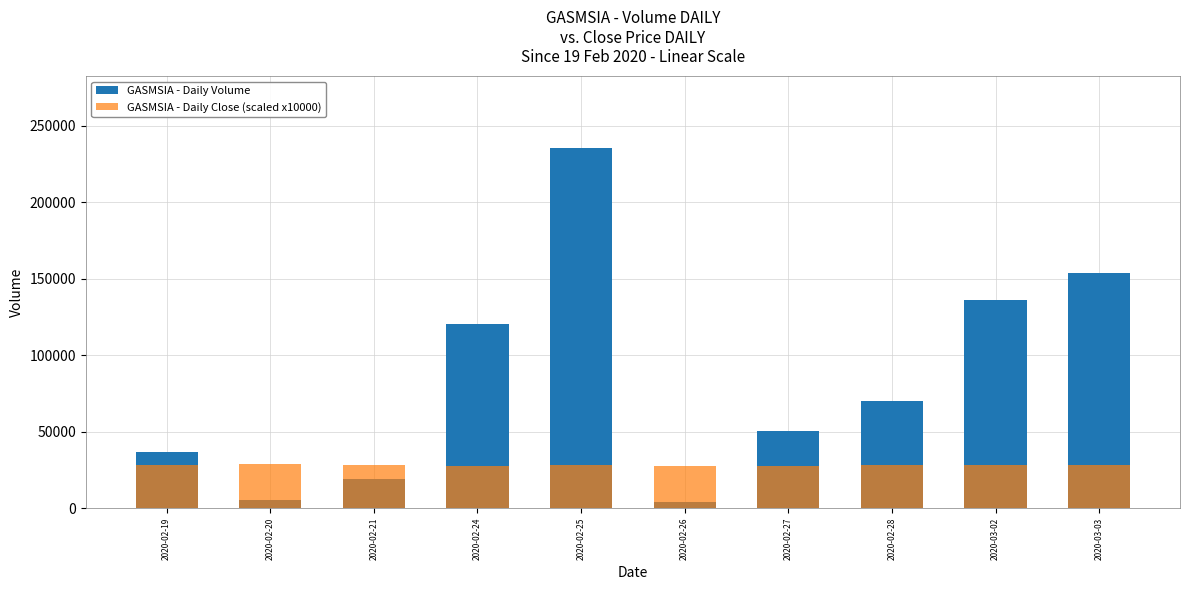

What is the lowest value of the GASMSIA - Daily Volume series?

4000.0